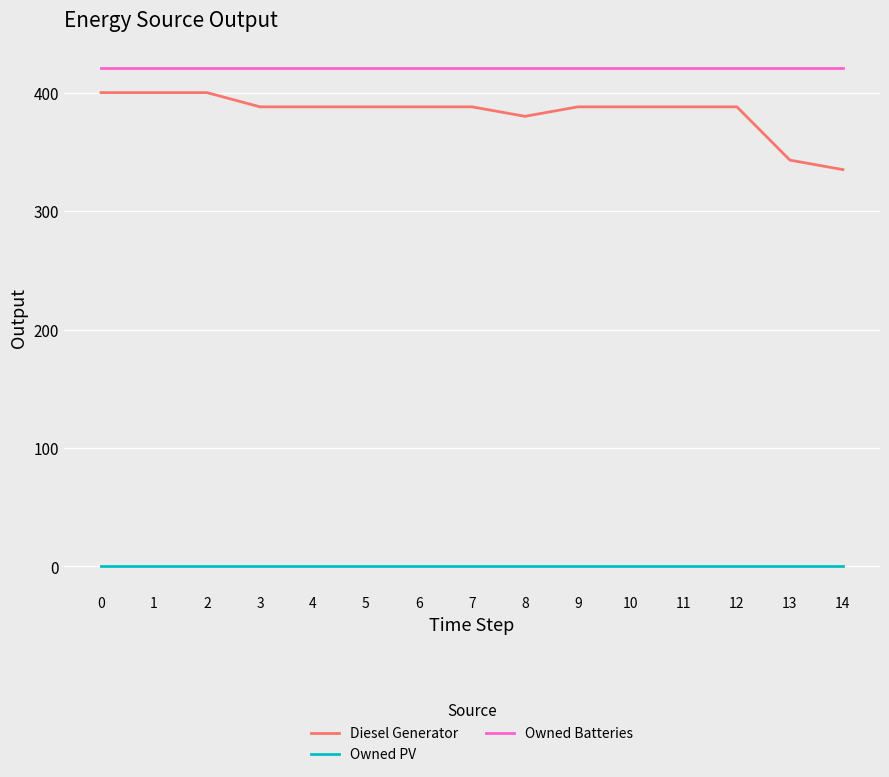

Rank the series at 12 from highest to lowest value.

Owned Batteries, Diesel Generator, Owned PV